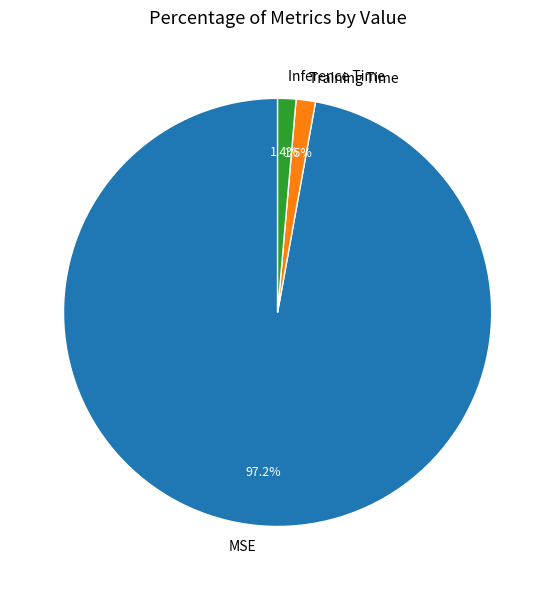

Is the sum of MSE and Training Time greater than half?

Yes